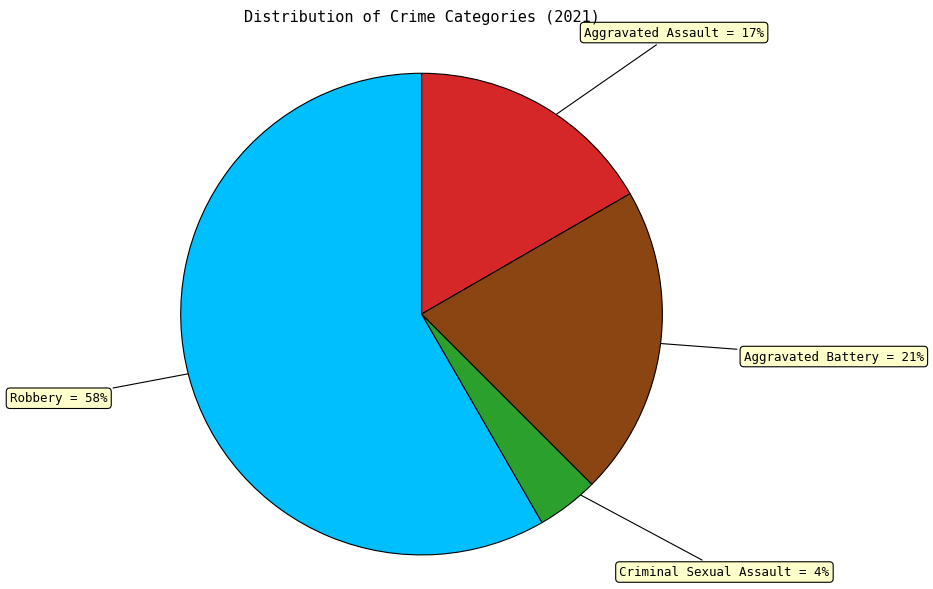

Is there a majority slice in this chart?

Yes